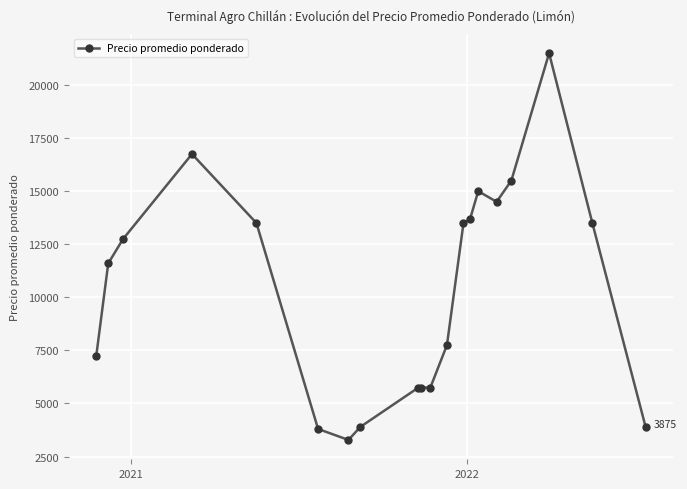

How many categories are shown in the chart?

20